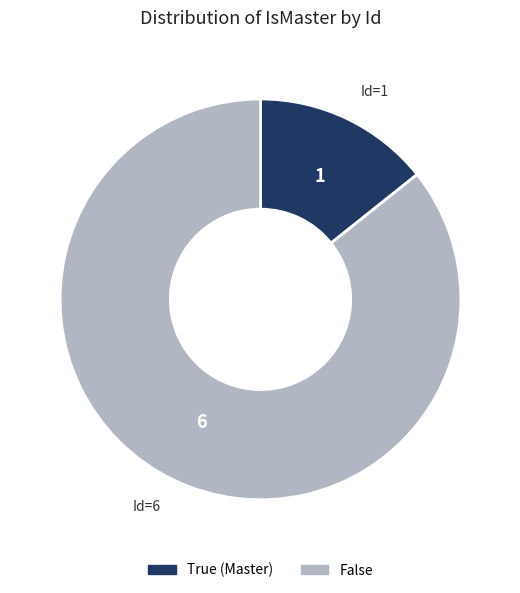

Rank the categories by value from highest to lowest.

False, True